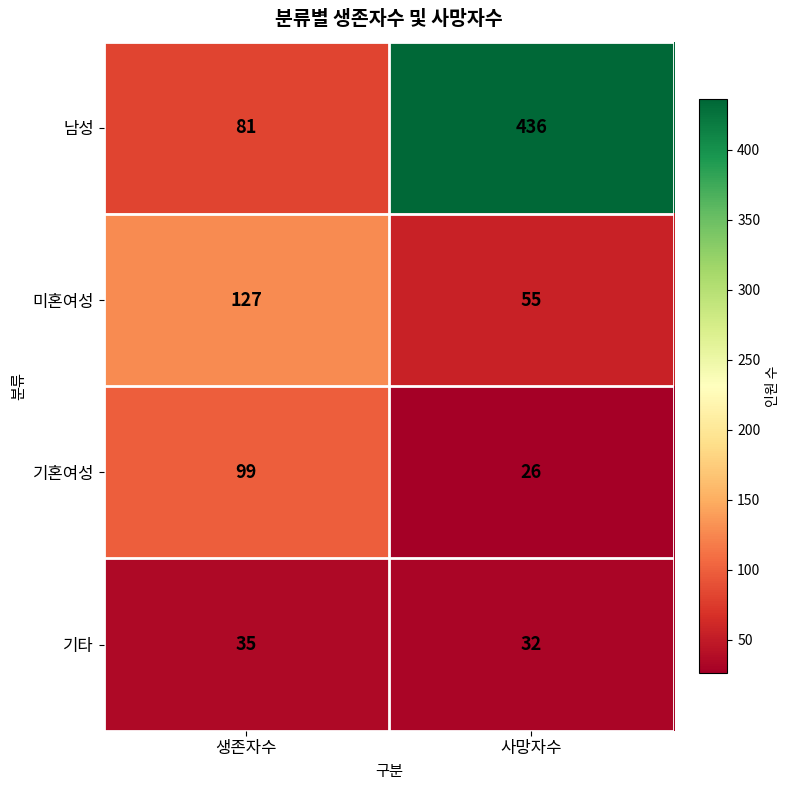

Where is 기혼여성 nearest to the value 62?

사망자수